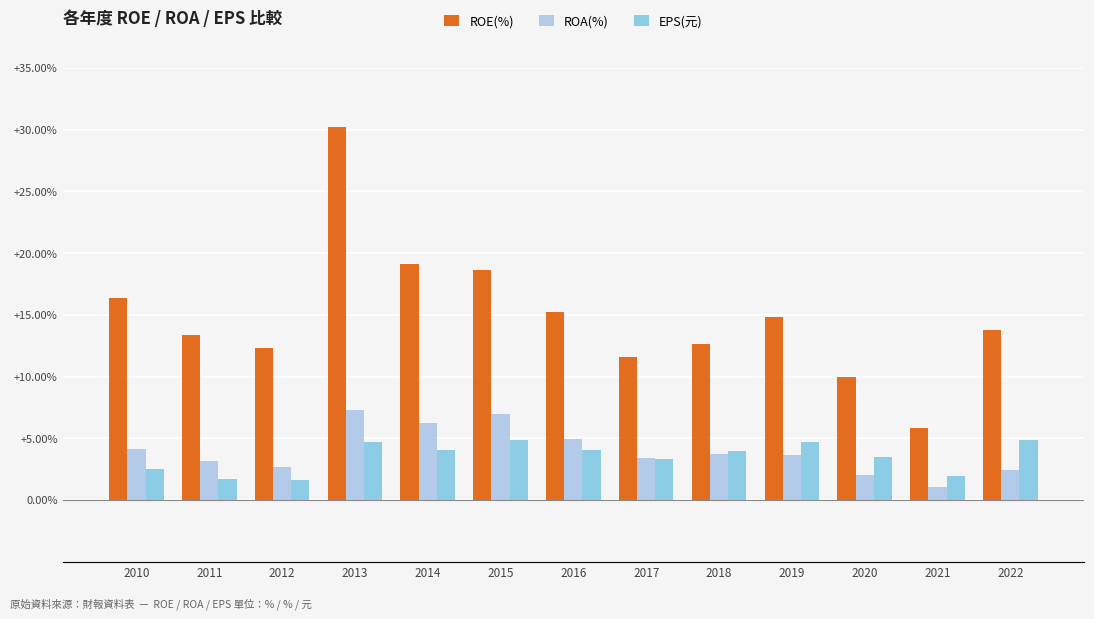

Which series has the largest total across all categories?

ROE(%)